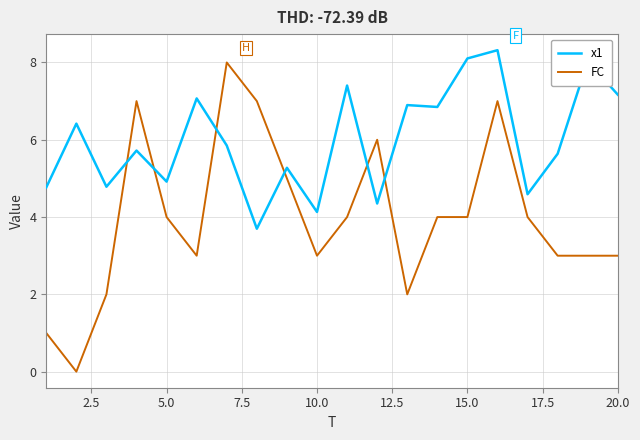

What is the greatest value displayed?

8.3